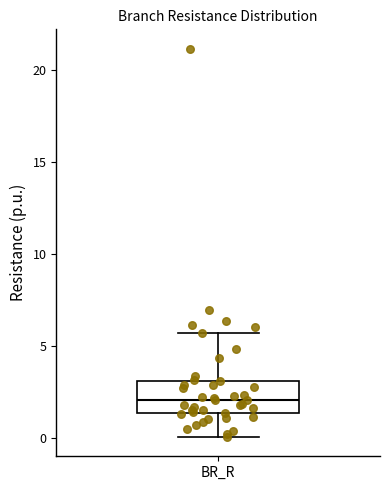

Transcribe this box plot: give where the median line is, the range the box spans, and where the two whiskers end, as read against the y-axis. The values are not printed on the chart, so give them approximately, as read against the axis.

median 2.0, box 1.5 to 3.0, whiskers 0.0 to 5.5